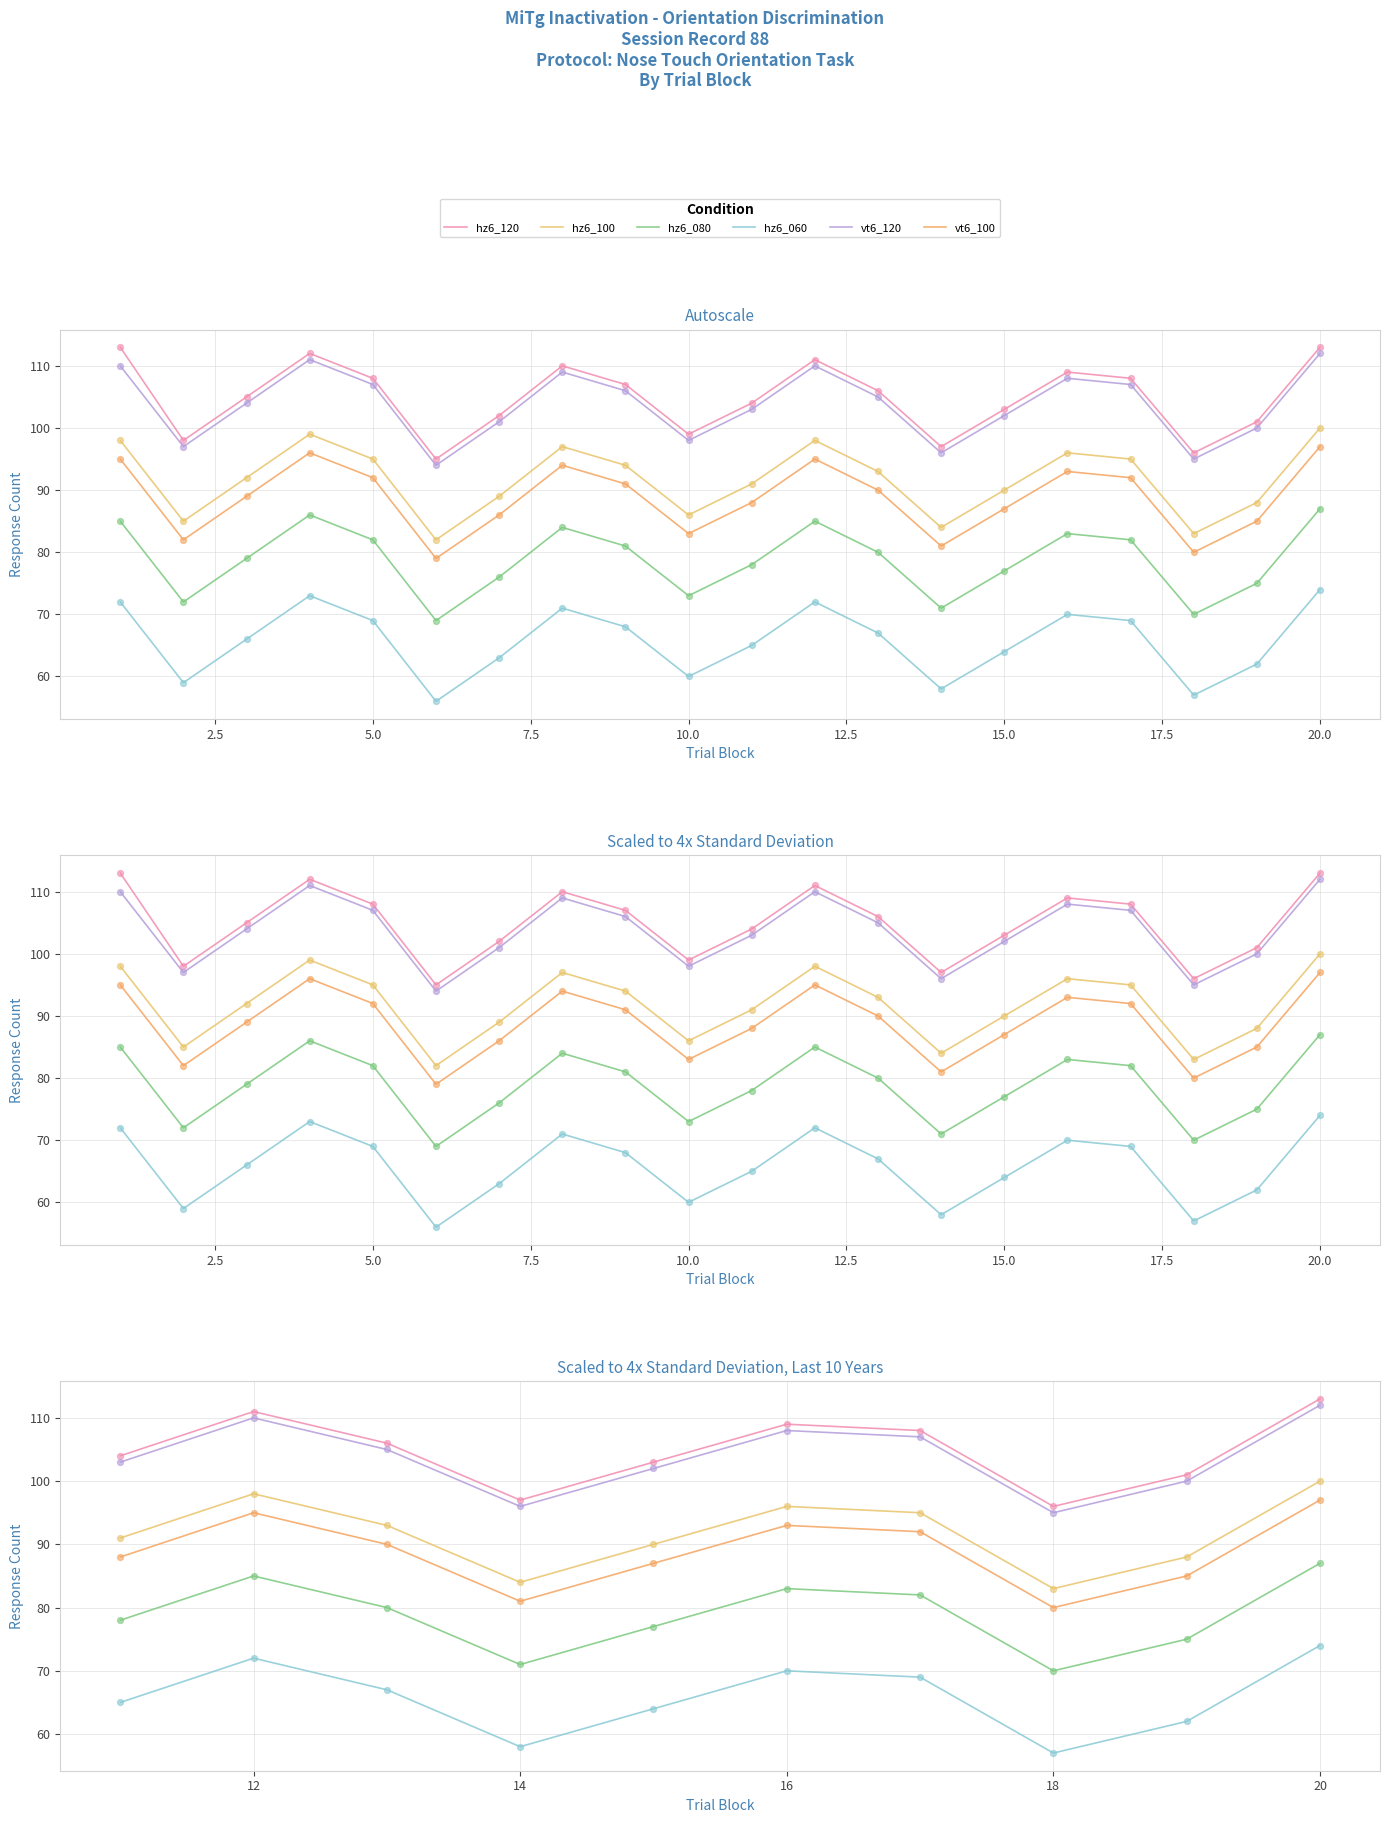

Which series contains the highest Y value?

hz6_120